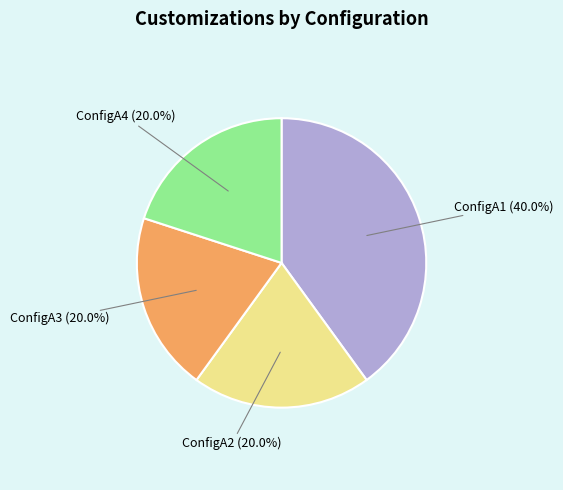

To the nearest percent, what percentage of the pie is ConfigA2?

20%